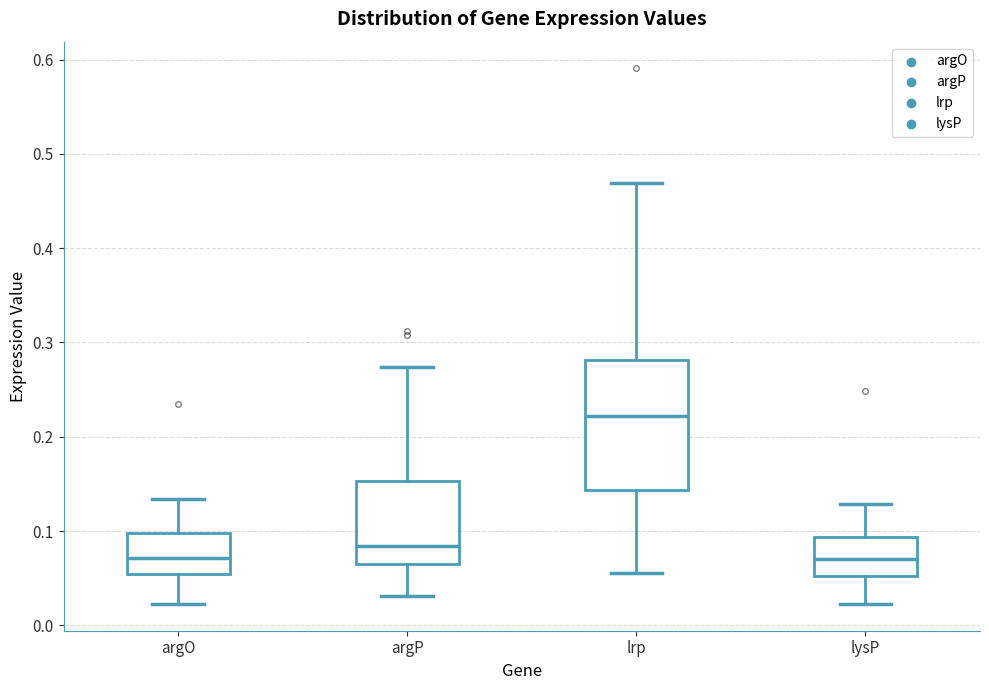

Where does the lower whisker of the box for lrp end on the y-axis? The values are not printed on the chart, so give them approximately, as read against the axis.

0.06